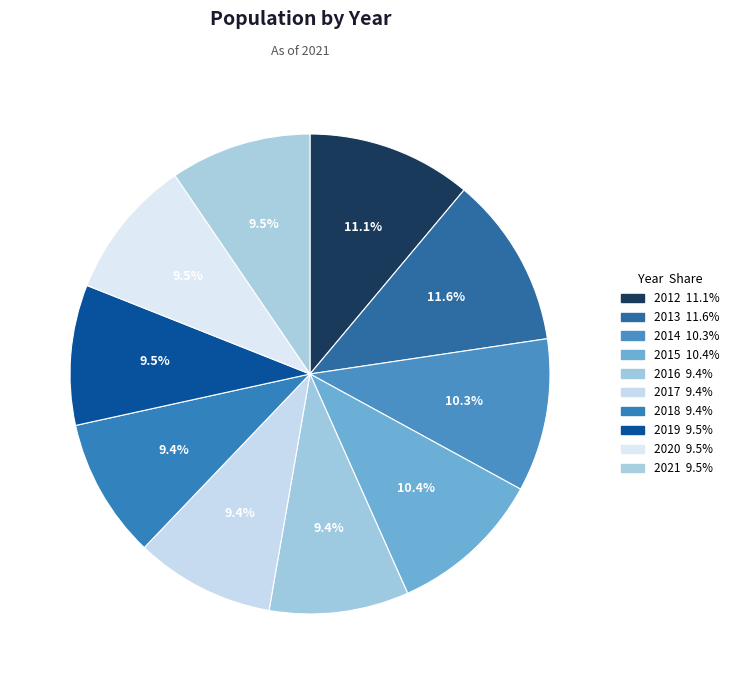

Count the number of slices in the pie.

10